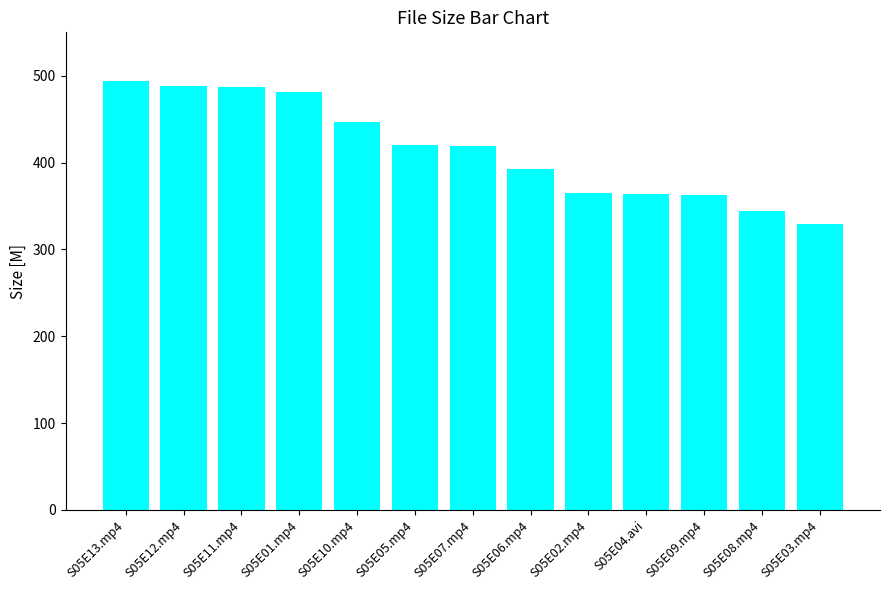

Read the value at S05E04.avi.

363.3